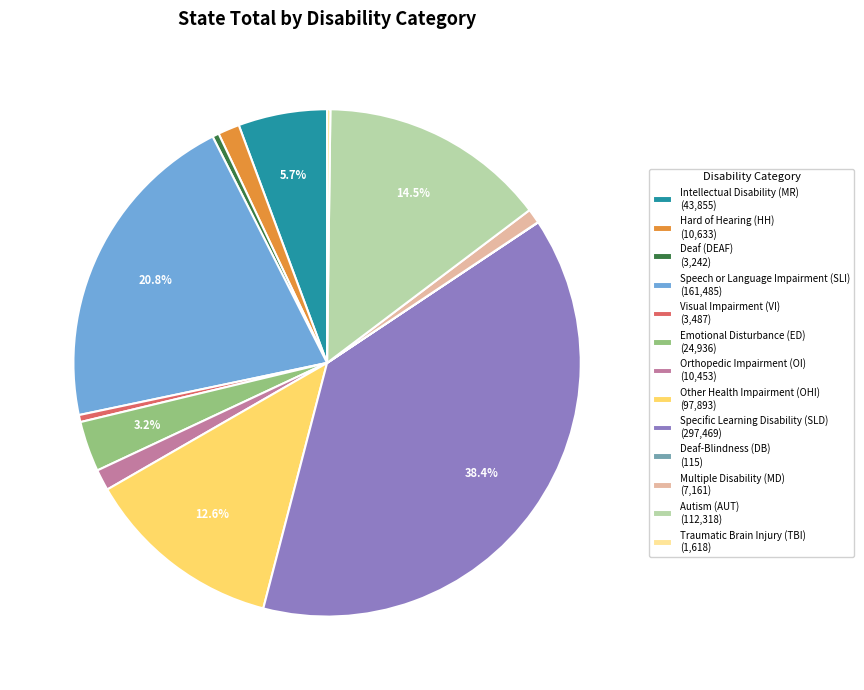

Is there any slice that represents more than half of the pie?

No